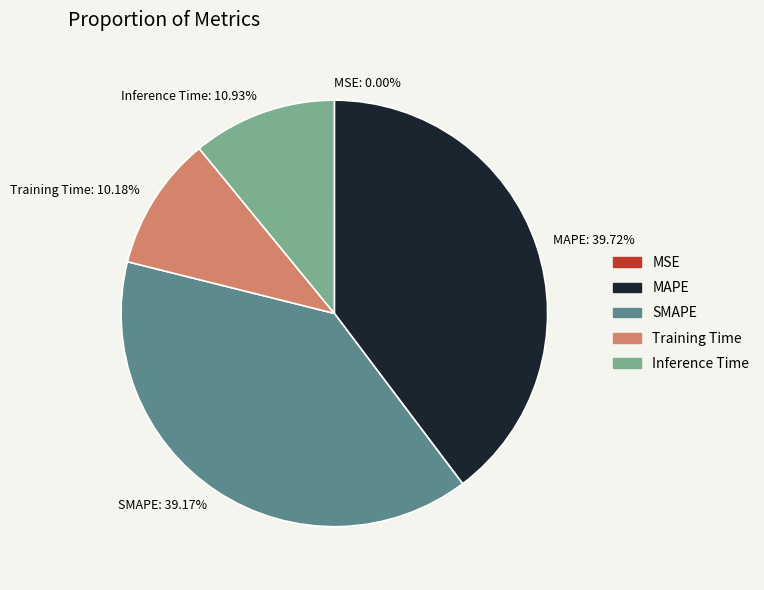

What percentage do Inference Time and MAPE together represent?

50.6%